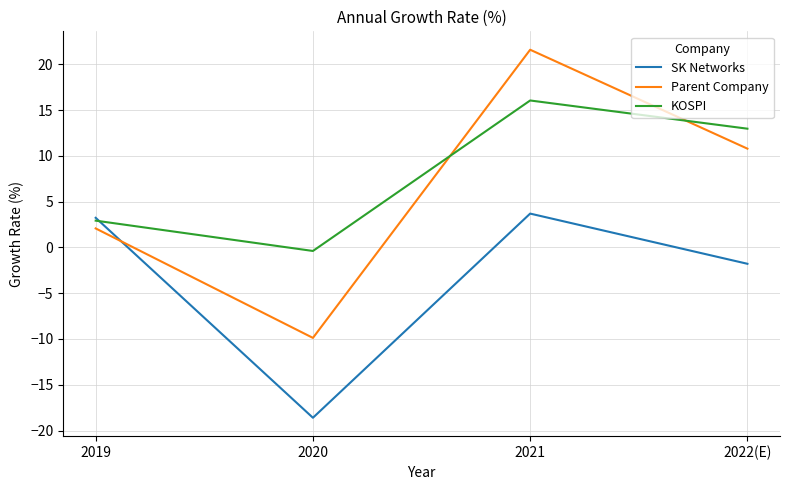

What is the total value across all series at 2021?

41.3